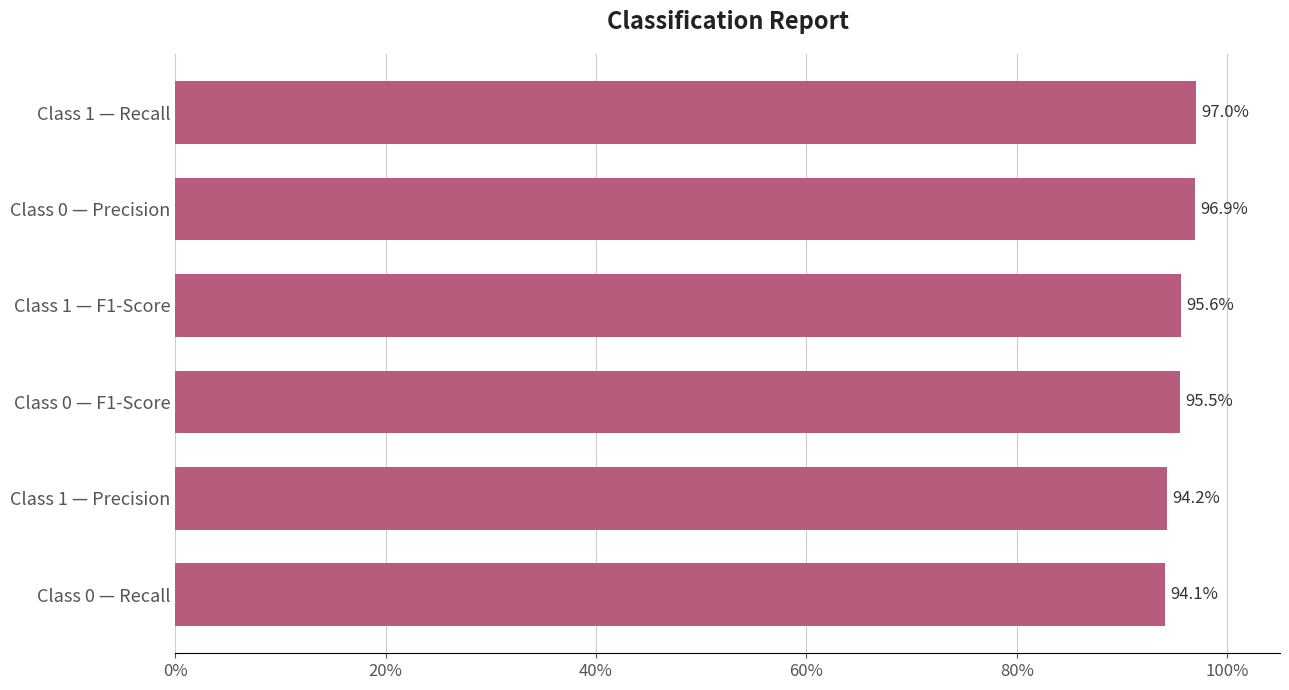

Are the bars grouped side by side (vs. stacked)?

No